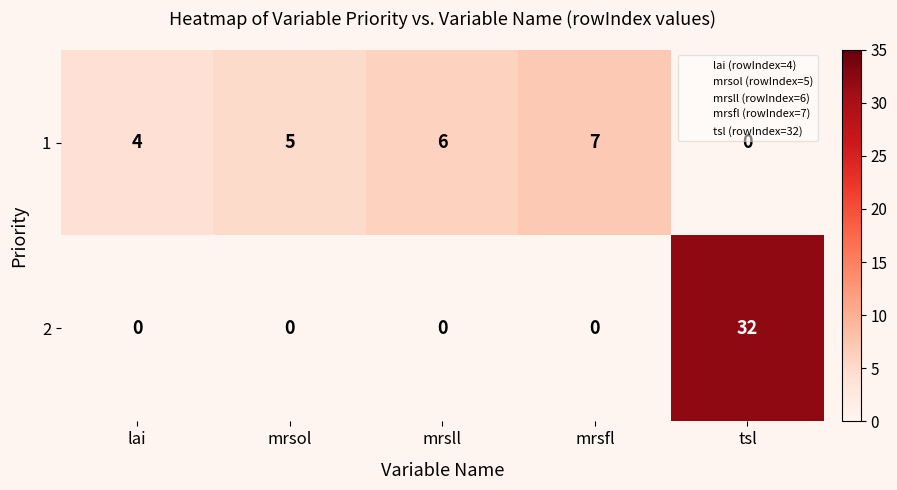

What is the spread (max minus min) of values at mrsol?

5